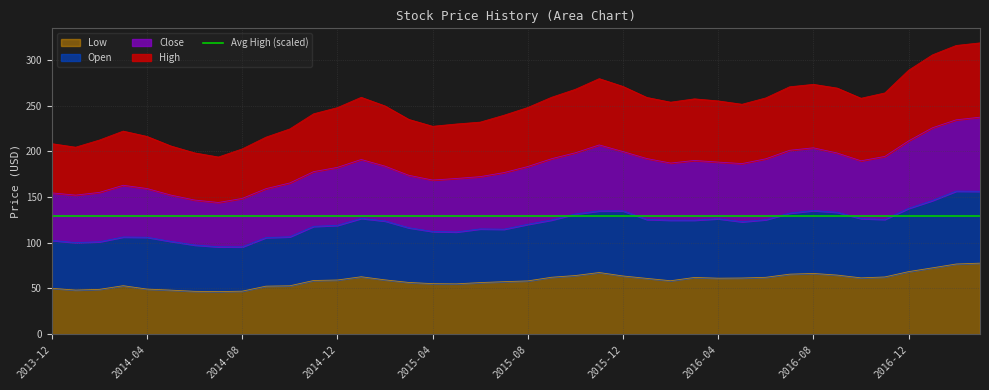

True or false: Close and Open intersect in this chart.

False